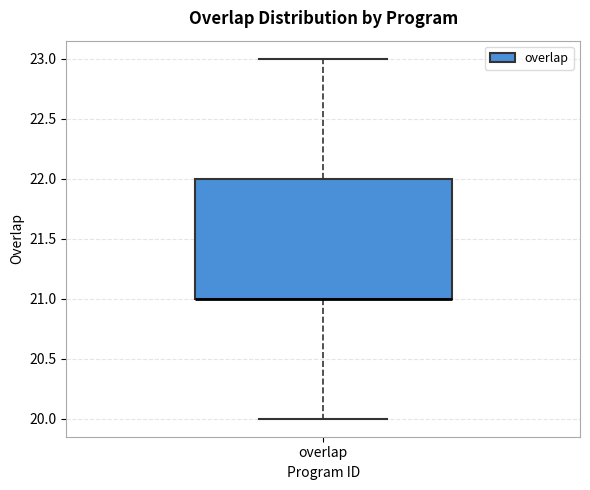

Read this box plot against the y-axis: the position of the median line, the range covered by the box, and the ends of both whiskers. The values are not printed on the chart, so give them approximately, as read against the axis.

median 21 (drawn on the box's lower edge), box 21 to 22, whiskers 20 to 23